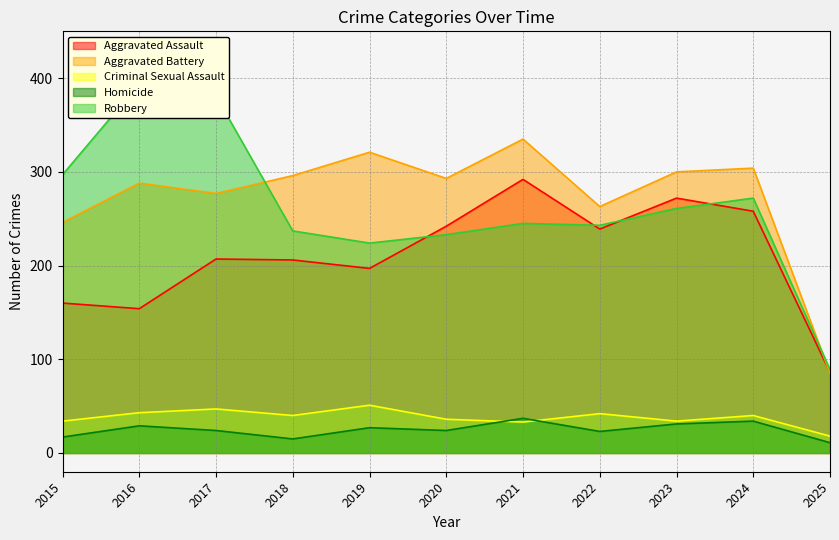

Is it true that Criminal Sexual Assault equals 51 at 2023?

False